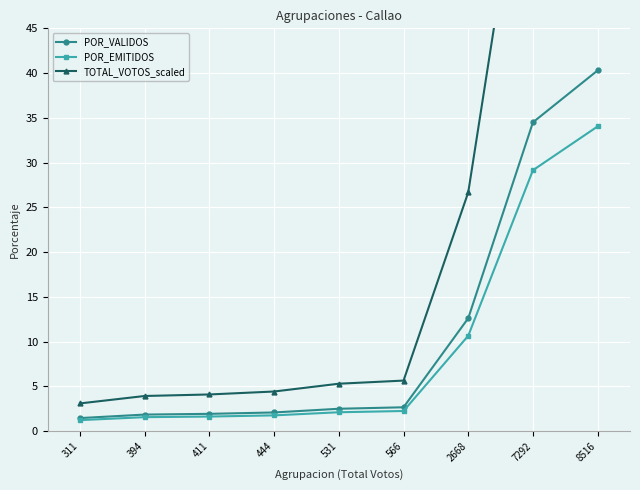

What is the average value of the POR_EMITIDOS series?

9.4